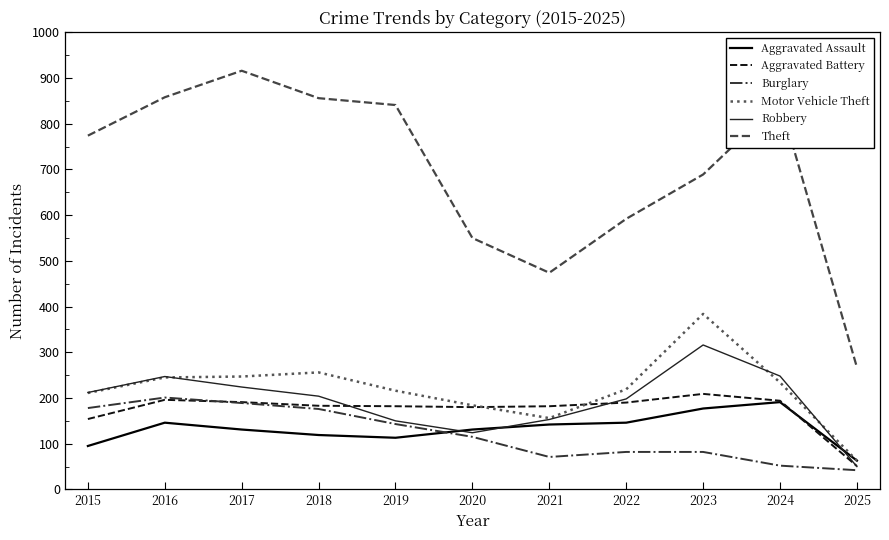

What is the sum of all Burglary values?

1331